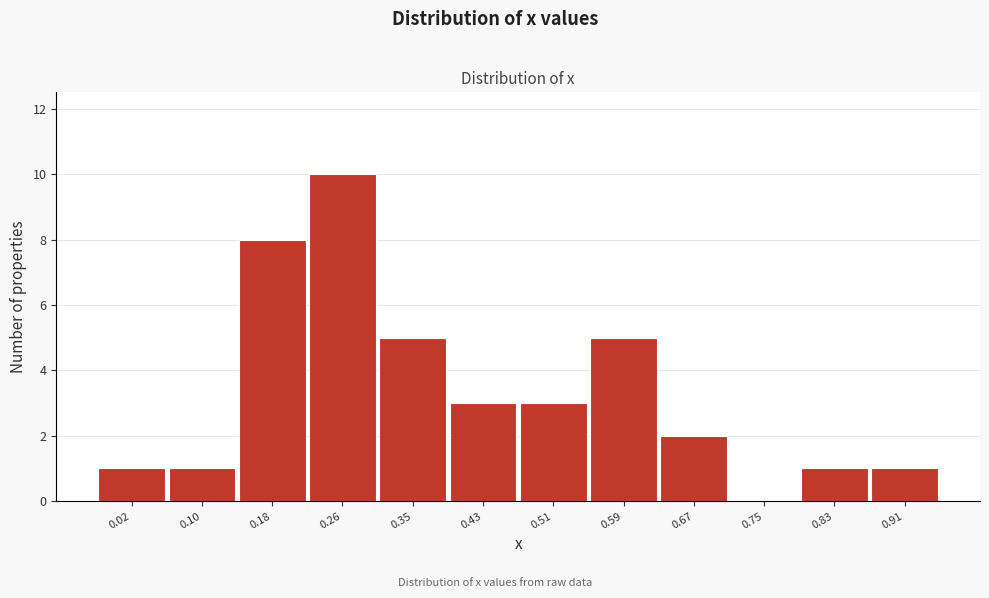

Reading right to left, what are all the values shown in this chart?

0.91=1	0.83=1	0.75=0	0.67=2	0.59=5	0.51=3	0.43=3	0.35=5	0.26=10	0.18=8	0.10=1	0.02=1